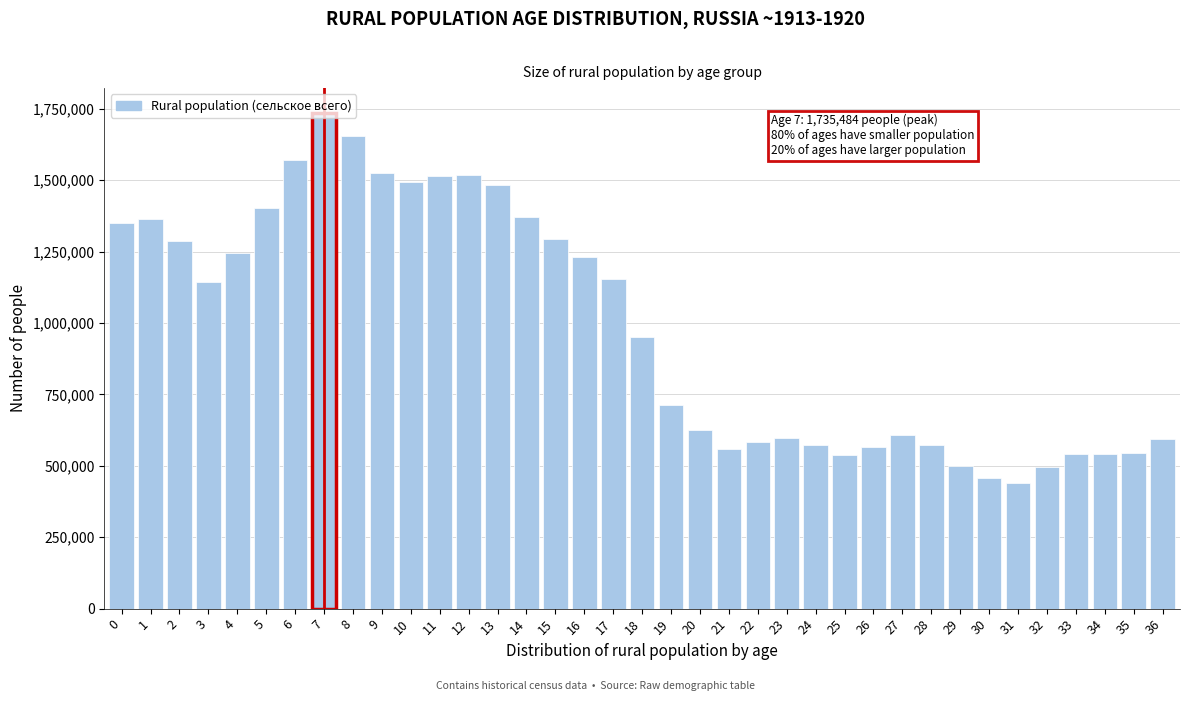

What is the maximum value shown in the chart?

1735484